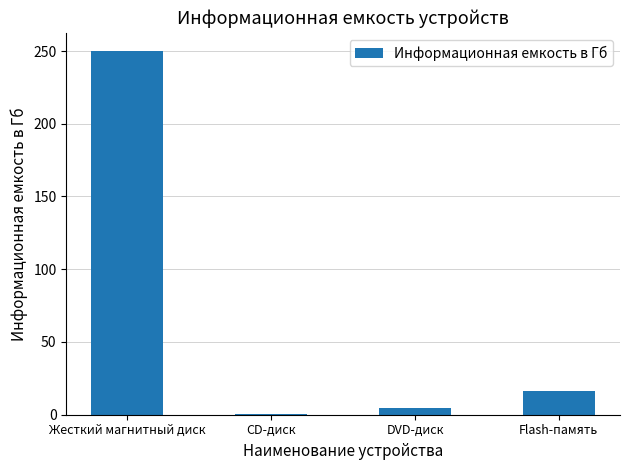

Where is the data nearest to the value 125?

Flash-память